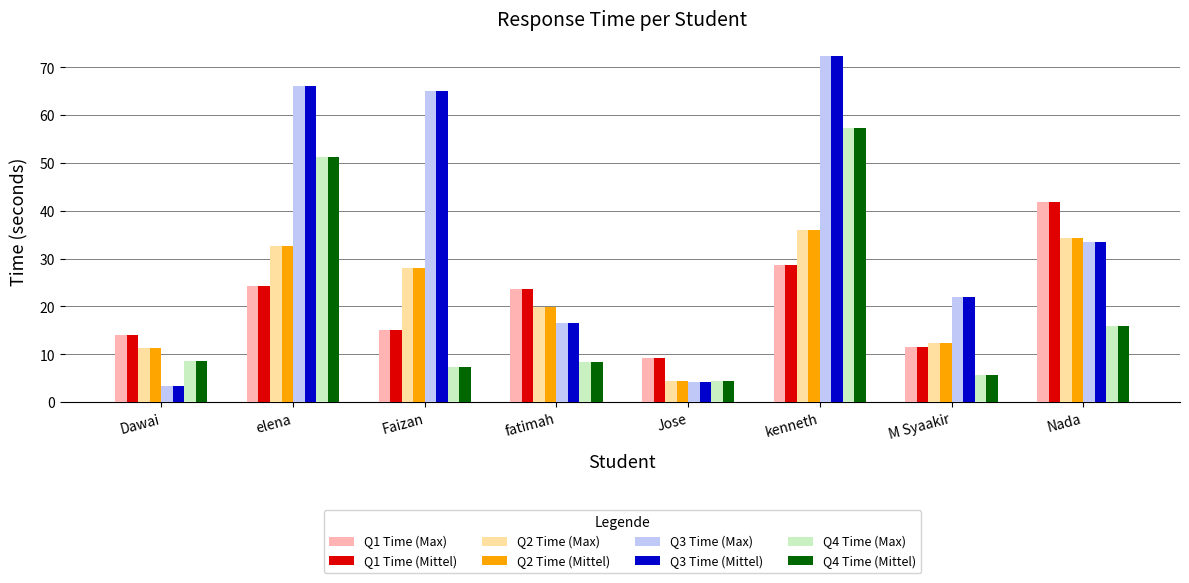

Rank the categories by Q1 Time (Max) value from lowest to highest.

Jose, M Syaakir, Dawai, Faizan, fatimah, elena, kenneth, Nada